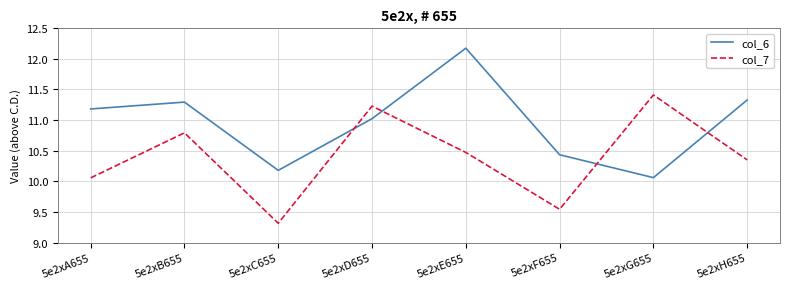

Which series changed the most between 5e2xA655 and 5e2xH655?

col_7